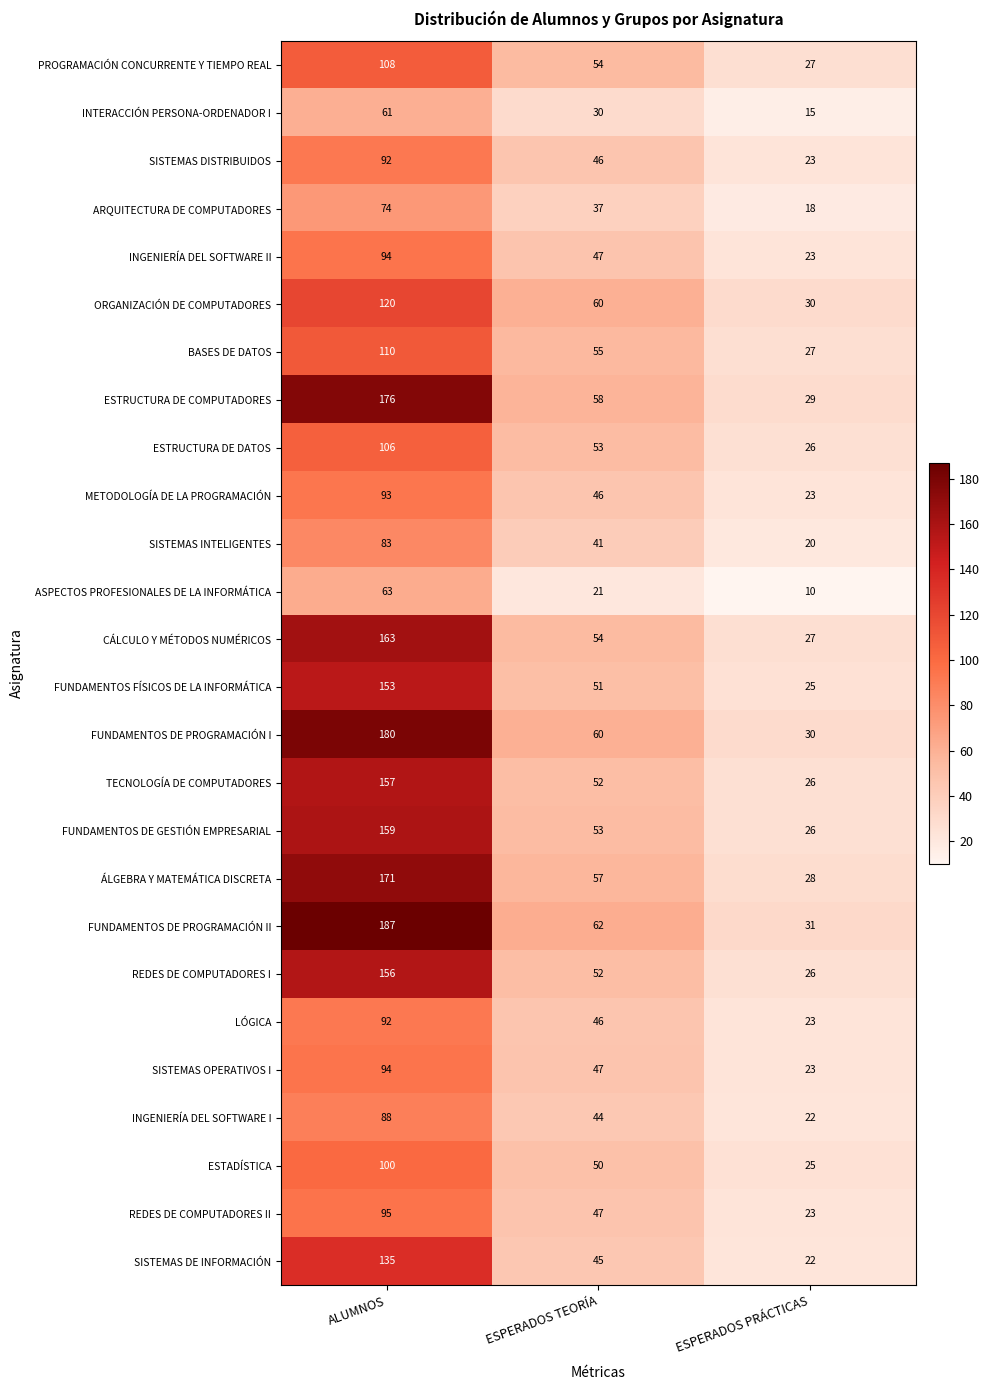

At which label does ESTRUCTURA DE DATOS reach its peak?

ALUMNOS